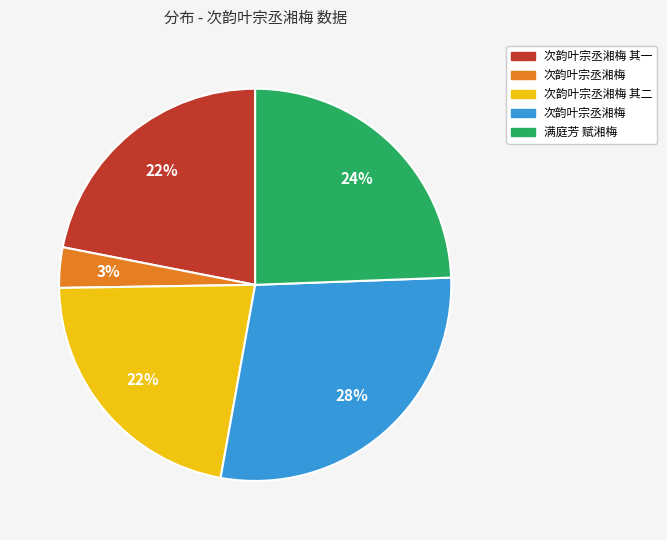

Is there any slice that represents more than half of the pie?

No